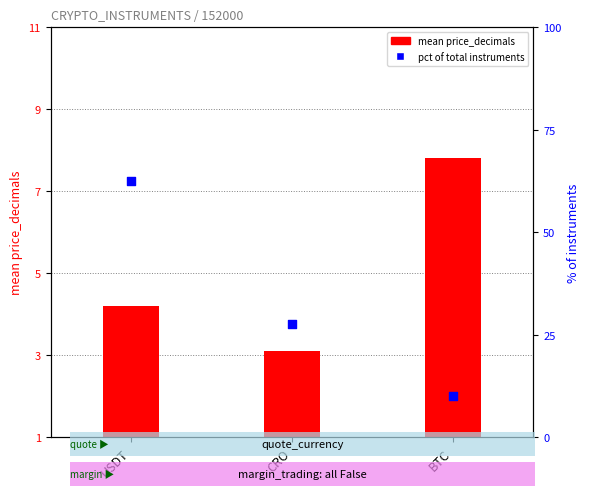

Which series has the largest total across all categories?

pct rank within currency